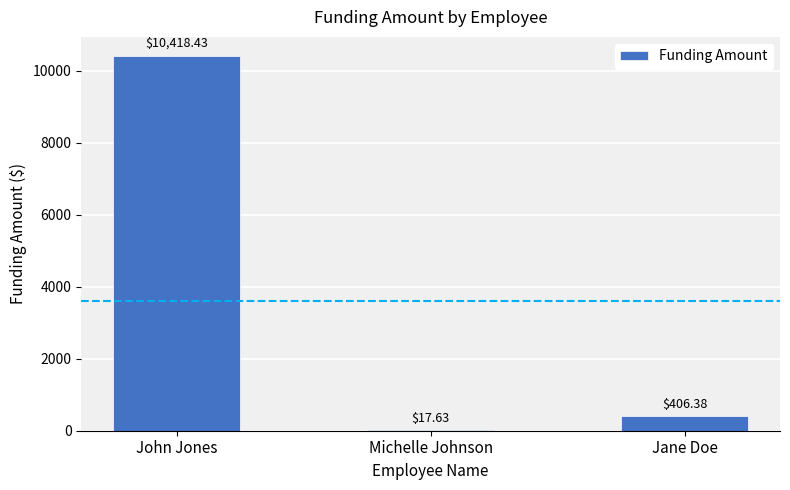

How many data points does each series have?

3